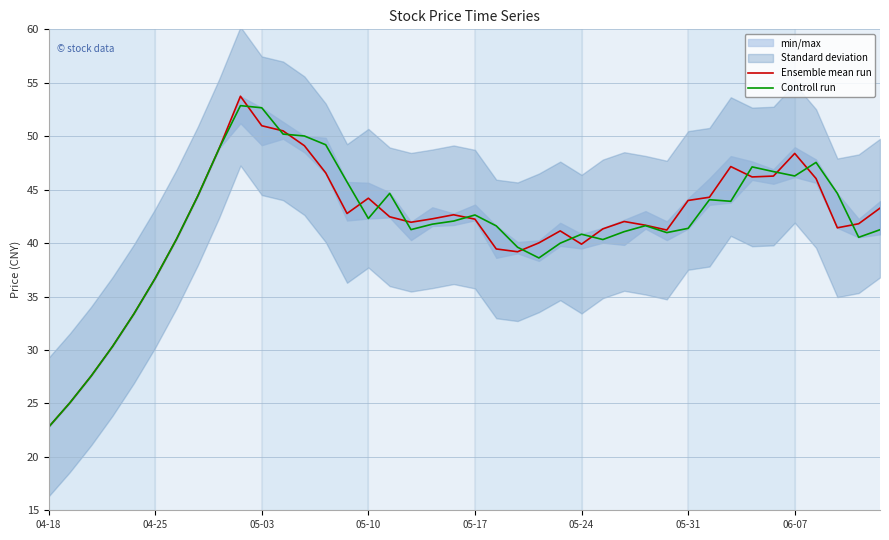

The value of Controll run at 05-31 is 28.2. True or false?

False